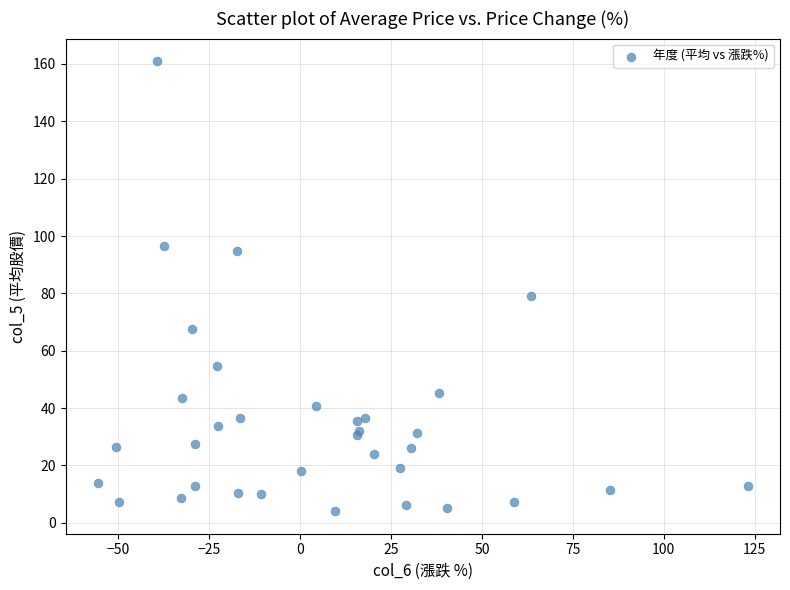

What Y value in the scatter plot is closest to 82?

79.0